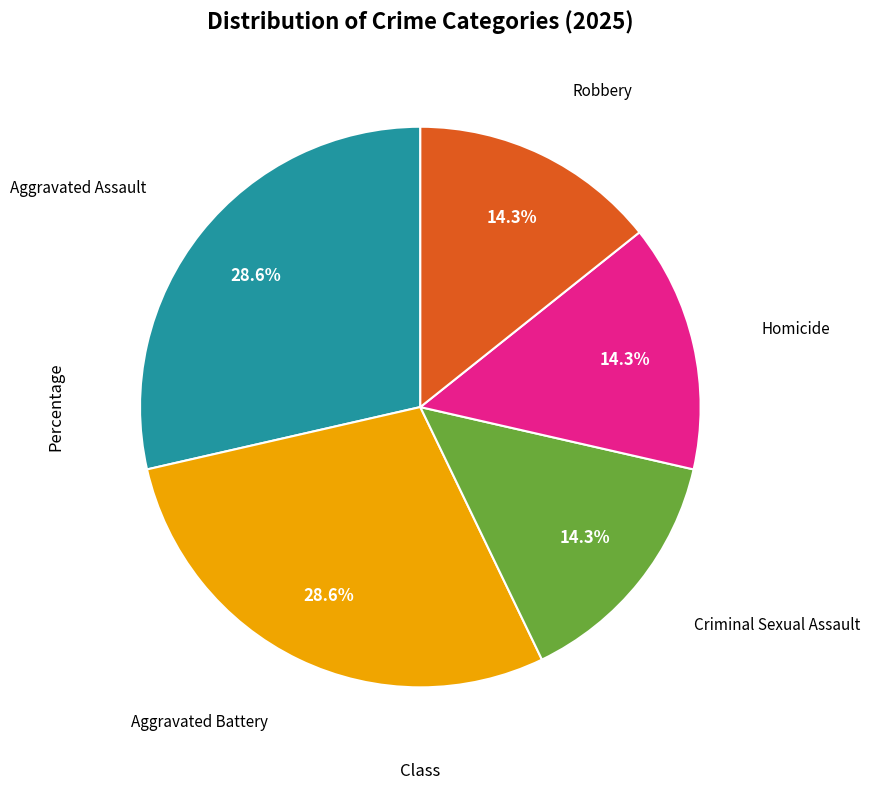

Is there a majority slice in this chart?

No